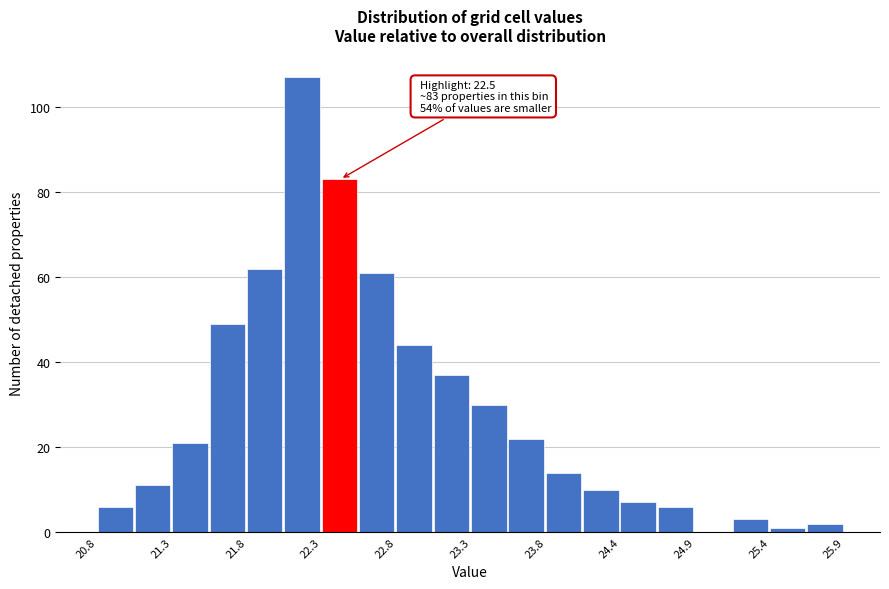

Read against the x-axis, roughly where is the centre of the tallest bar?

22.2